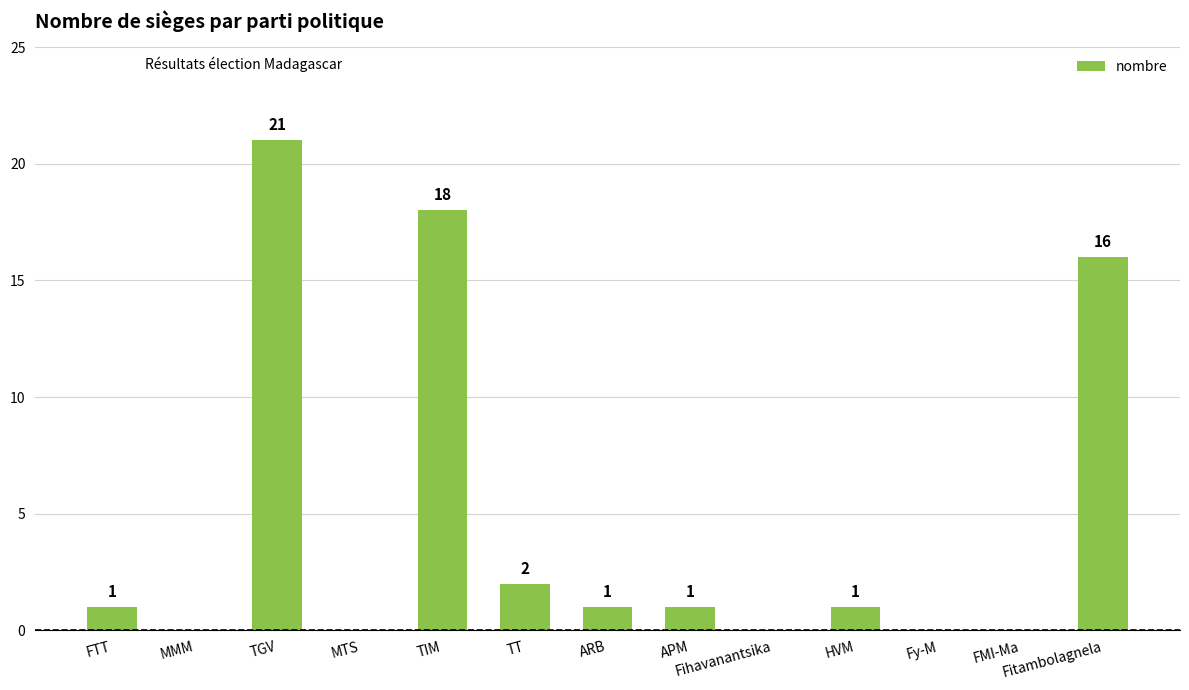

How many data points does each series have?

13